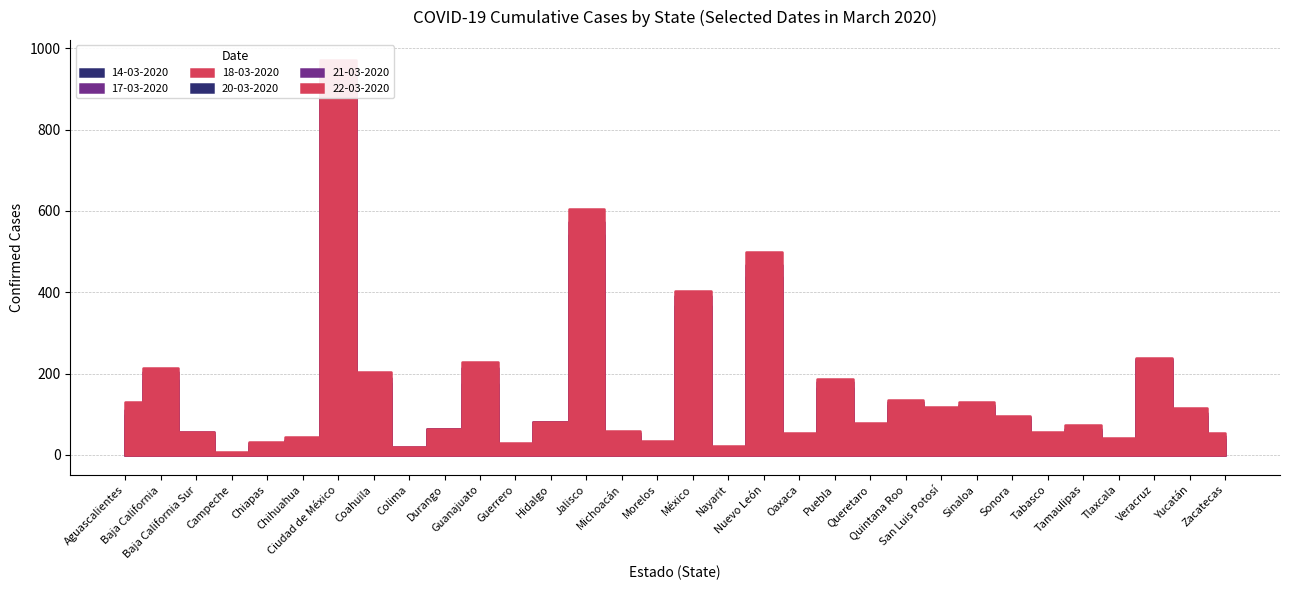

At which label does 22-03-2020 first exceed 81?

Aguascalientes